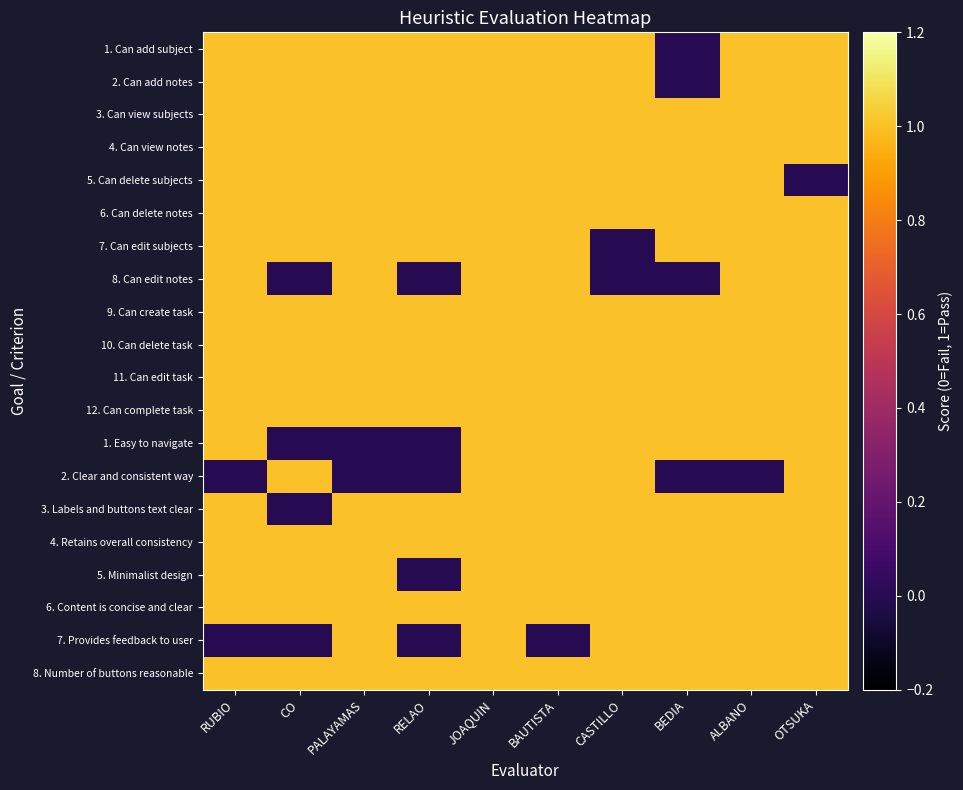

Reading left to right, transcribe all the data shown in this chart.

1. Can add subject: RUBIO=1	CO=1	PALAYAMAS=1	RELAO=1	JOAQUIN=1	BAUTISTA=1	CASTILLO=1	BEDIA=0	ALBANO=1	OTSUKA=1
2. Can add notes: RUBIO=1	CO=1	PALAYAMAS=1	RELAO=1	JOAQUIN=1	BAUTISTA=1	CASTILLO=1	BEDIA=0	ALBANO=1	OTSUKA=1
3. Can view subjects: RUBIO=1	CO=1	PALAYAMAS=1	RELAO=1	JOAQUIN=1	BAUTISTA=1	CASTILLO=1	BEDIA=1	ALBANO=1	OTSUKA=1
4. Can view notes: RUBIO=1	CO=1	PALAYAMAS=1	RELAO=1	JOAQUIN=1	BAUTISTA=1	CASTILLO=1	BEDIA=1	ALBANO=1	OTSUKA=1
5. Can delete subjects: RUBIO=1	CO=1	PALAYAMAS=1	RELAO=1	JOAQUIN=1	BAUTISTA=1	CASTILLO=1	BEDIA=1	ALBANO=1	OTSUKA=0
6. Can delete notes: RUBIO=1	CO=1	PALAYAMAS=1	RELAO=1	JOAQUIN=1	BAUTISTA=1	CASTILLO=1	BEDIA=1	ALBANO=1	OTSUKA=1
7. Can edit subjects: RUBIO=1	CO=1	PALAYAMAS=1	RELAO=1	JOAQUIN=1	BAUTISTA=1	CASTILLO=0	BEDIA=1	ALBANO=1	OTSUKA=1
8. Can edit notes: RUBIO=1	CO=0	PALAYAMAS=1	RELAO=0	JOAQUIN=1	BAUTISTA=1	CASTILLO=0	BEDIA=0	ALBANO=1	OTSUKA=1
9. Can create task: RUBIO=1	CO=1	PALAYAMAS=1	RELAO=1	JOAQUIN=1	BAUTISTA=1	CASTILLO=1	BEDIA=1	ALBANO=1	OTSUKA=1
10. Can delete task: RUBIO=1	CO=1	PALAYAMAS=1	RELAO=1	JOAQUIN=1	BAUTISTA=1	CASTILLO=1	BEDIA=1	ALBANO=1	OTSUKA=1
11. Can edit task: RUBIO=1	CO=1	PALAYAMAS=1	RELAO=1	JOAQUIN=1	BAUTISTA=1	CASTILLO=1	BEDIA=1	ALBANO=1	OTSUKA=1
12. Can complete task: RUBIO=1	CO=1	PALAYAMAS=1	RELAO=1	JOAQUIN=1	BAUTISTA=1	CASTILLO=1	BEDIA=1	ALBANO=1	OTSUKA=1
1. Easy to navigate: RUBIO=1	CO=0	PALAYAMAS=0	RELAO=0	JOAQUIN=1	BAUTISTA=1	CASTILLO=1	BEDIA=1	ALBANO=1	OTSUKA=1
2. Clear and consistent way: RUBIO=0	CO=1	PALAYAMAS=0	RELAO=0	JOAQUIN=1	BAUTISTA=1	CASTILLO=1	BEDIA=0	ALBANO=0	OTSUKA=1
3. Labels and buttons text clear: RUBIO=1	CO=0	PALAYAMAS=1	RELAO=1	JOAQUIN=1	BAUTISTA=1	CASTILLO=1	BEDIA=1	ALBANO=1	OTSUKA=1
4. Retains overall consistency: RUBIO=1	CO=1	PALAYAMAS=1	RELAO=1	JOAQUIN=1	BAUTISTA=1	CASTILLO=1	BEDIA=1	ALBANO=1	OTSUKA=1
5. Minimalist design: RUBIO=1	CO=1	PALAYAMAS=1	RELAO=0	JOAQUIN=1	BAUTISTA=1	CASTILLO=1	BEDIA=1	ALBANO=1	OTSUKA=1
6. Content is concise and clear: RUBIO=1	CO=1	PALAYAMAS=1	RELAO=1	JOAQUIN=1	BAUTISTA=1	CASTILLO=1	BEDIA=1	ALBANO=1	OTSUKA=1
7. Provides feedback to user: RUBIO=0	CO=0	PALAYAMAS=1	RELAO=0	JOAQUIN=1	BAUTISTA=0	CASTILLO=1	BEDIA=1	ALBANO=1	OTSUKA=1
8. Number of buttons reasonable: RUBIO=1	CO=1	PALAYAMAS=1	RELAO=1	JOAQUIN=1	BAUTISTA=1	CASTILLO=1	BEDIA=1	ALBANO=1	OTSUKA=1